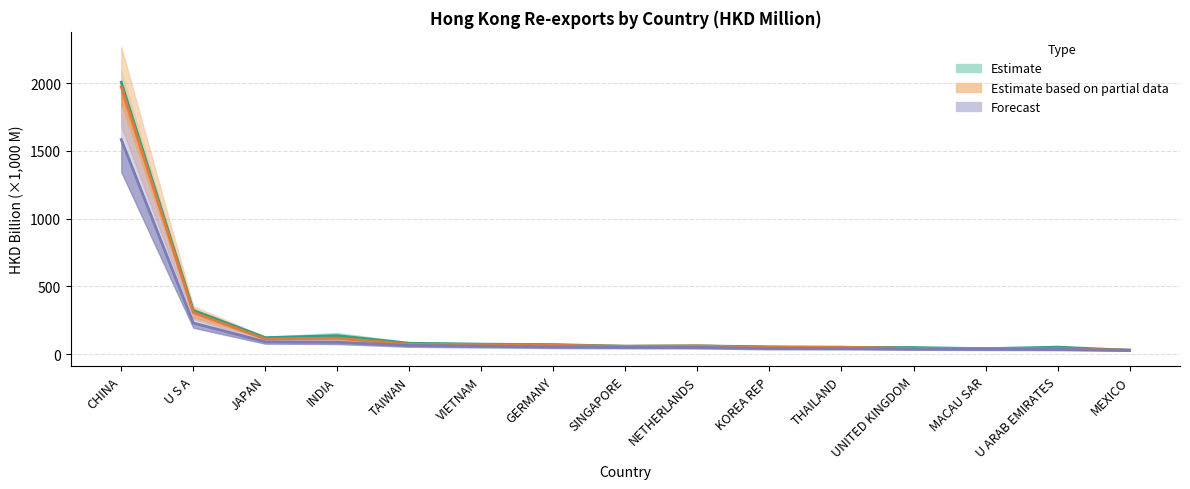

True or false: 201712 and 201809 cross at least once.

False